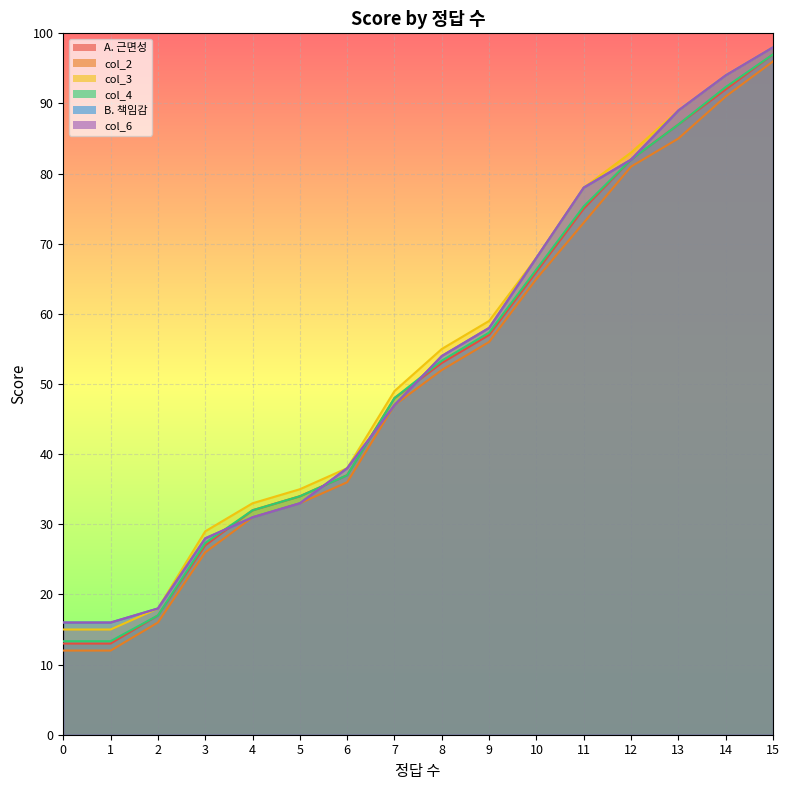

Which category has the highest value across all series?

15